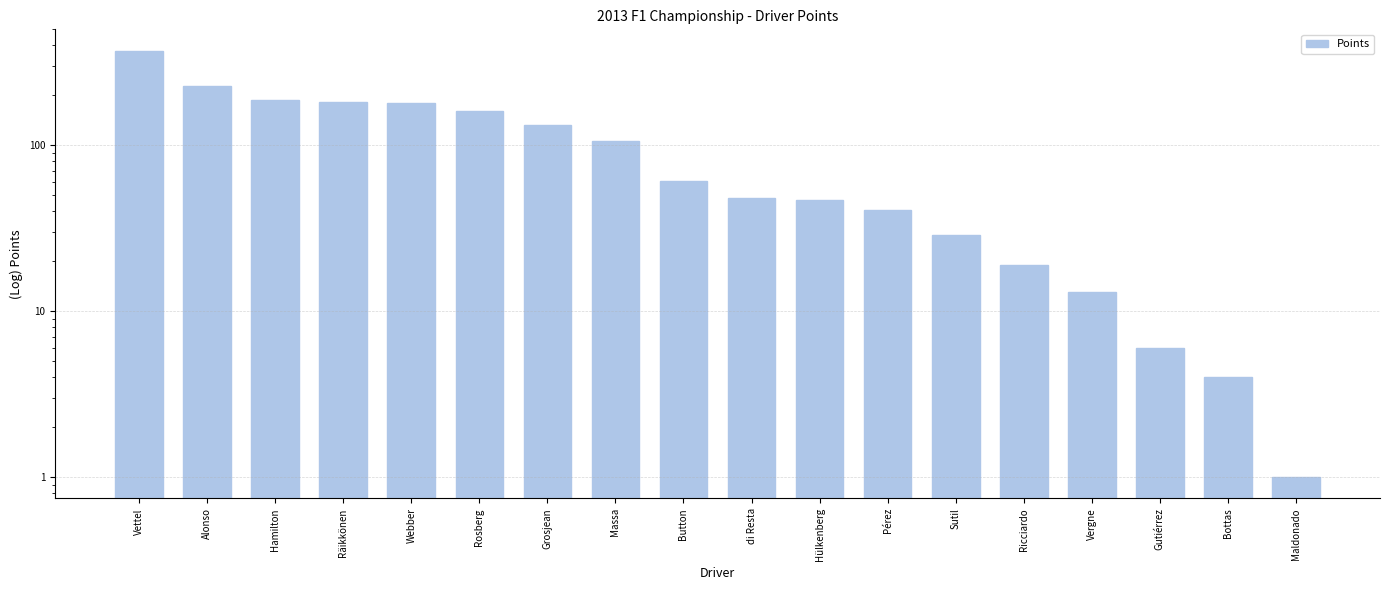

What is the sum of all values?

1818